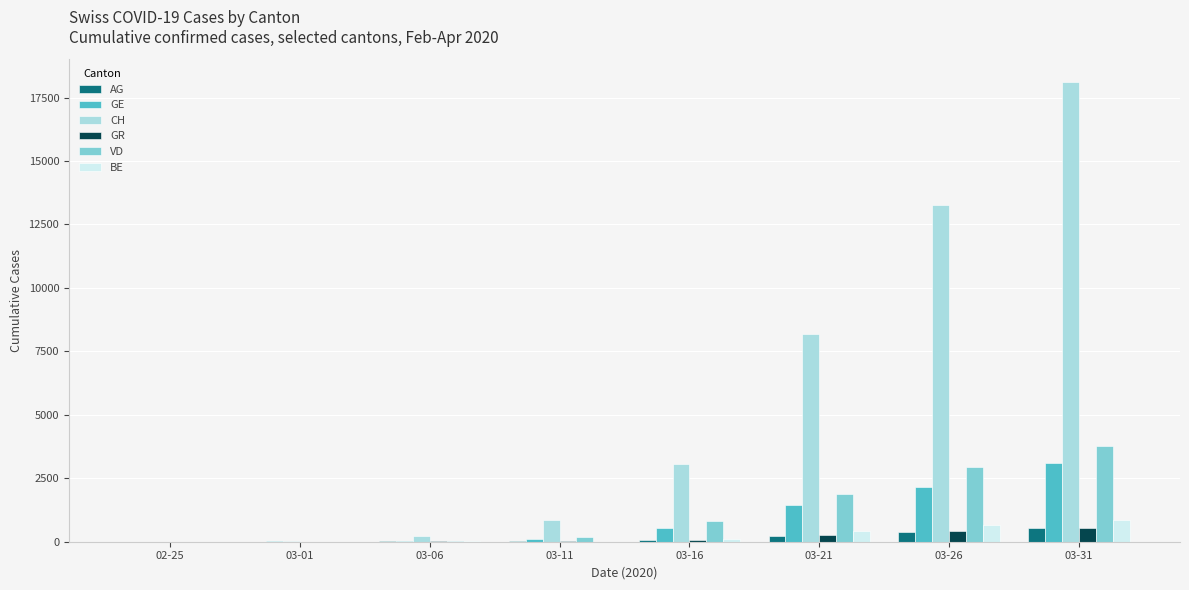

Which series has the largest total across all categories?

CH